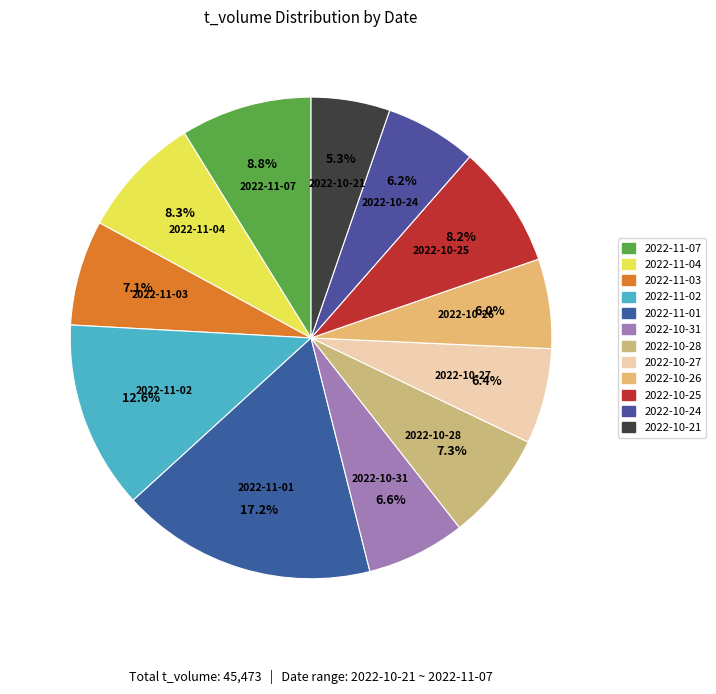

Approximately how many times larger is the value at 2022-10-25 compared to 2022-10-27?

1.3